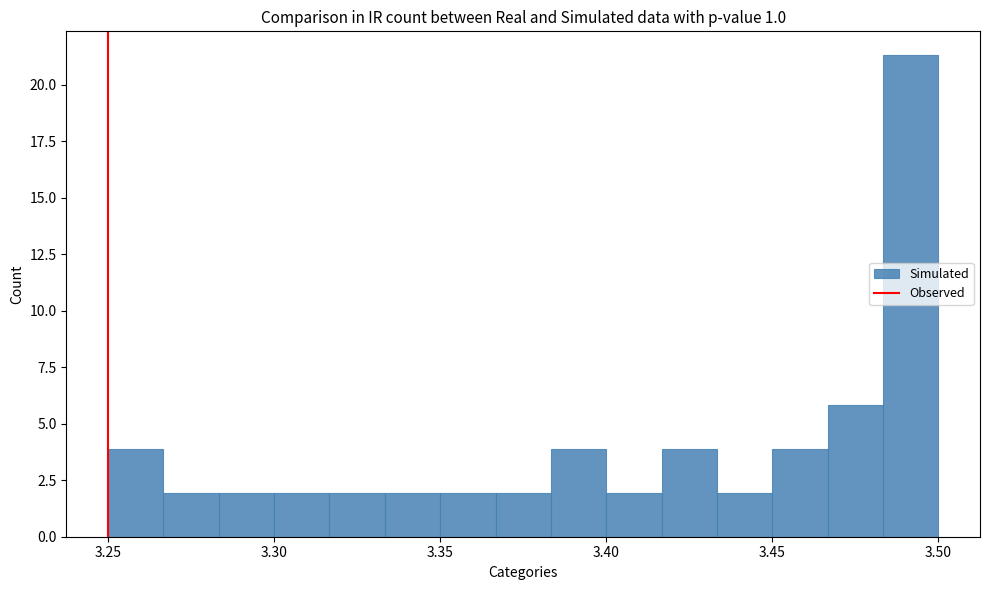

Around what value on the x-axis is the tallest bar? Give the approximate position of its centre, as read against the axis.

3.490